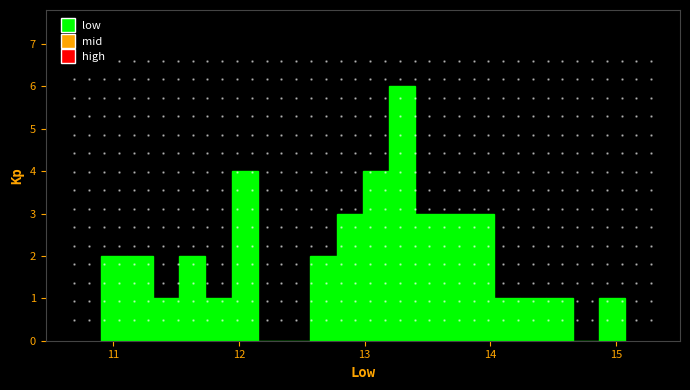

Read against the x-axis, roughly where is the centre of the tallest bar?

13.3